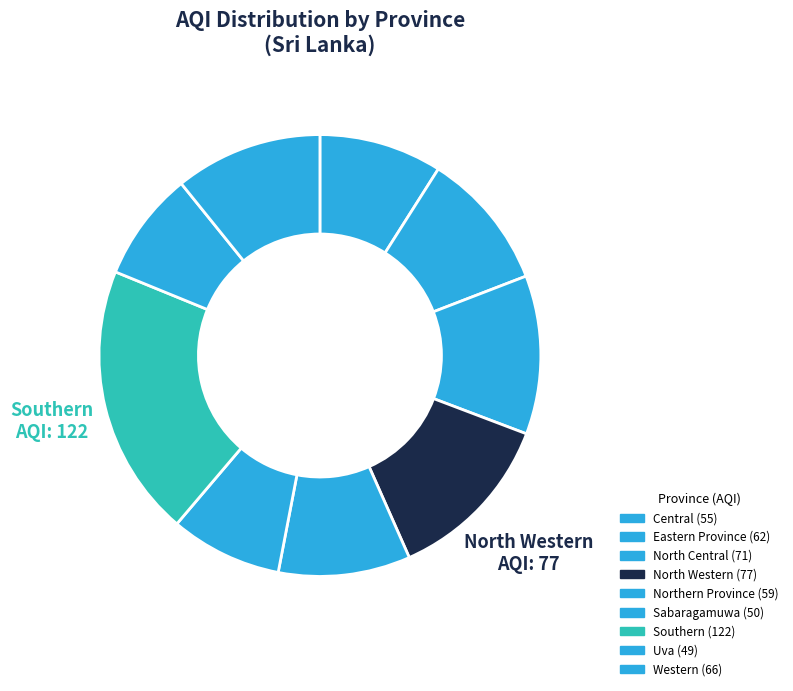

Is there a majority slice in this chart?

No